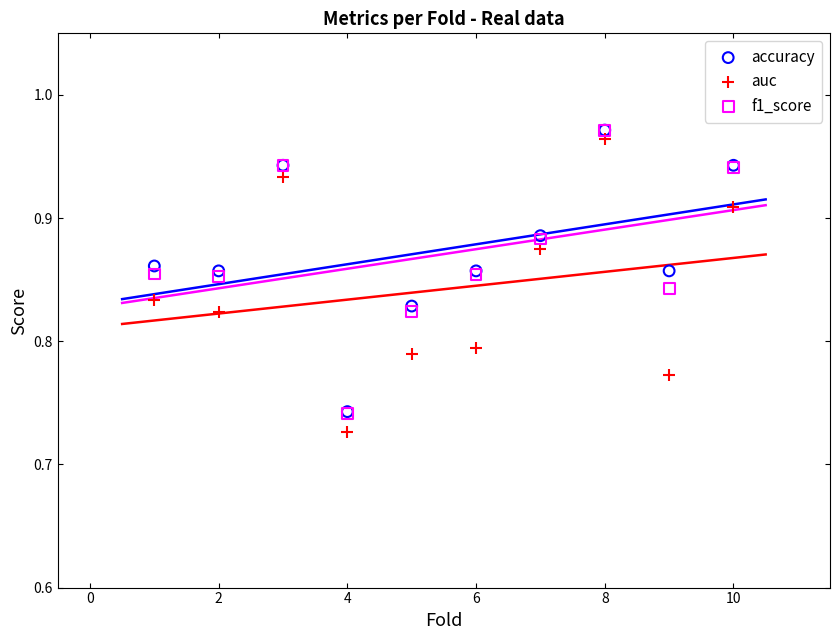

What are all the series names shown in the legend?

accuracy, auc, f1_score